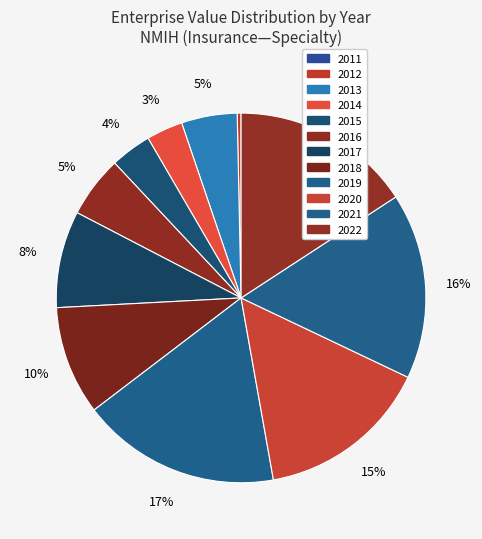

The 2022 slice represents 16% of the pie. True or false?

True